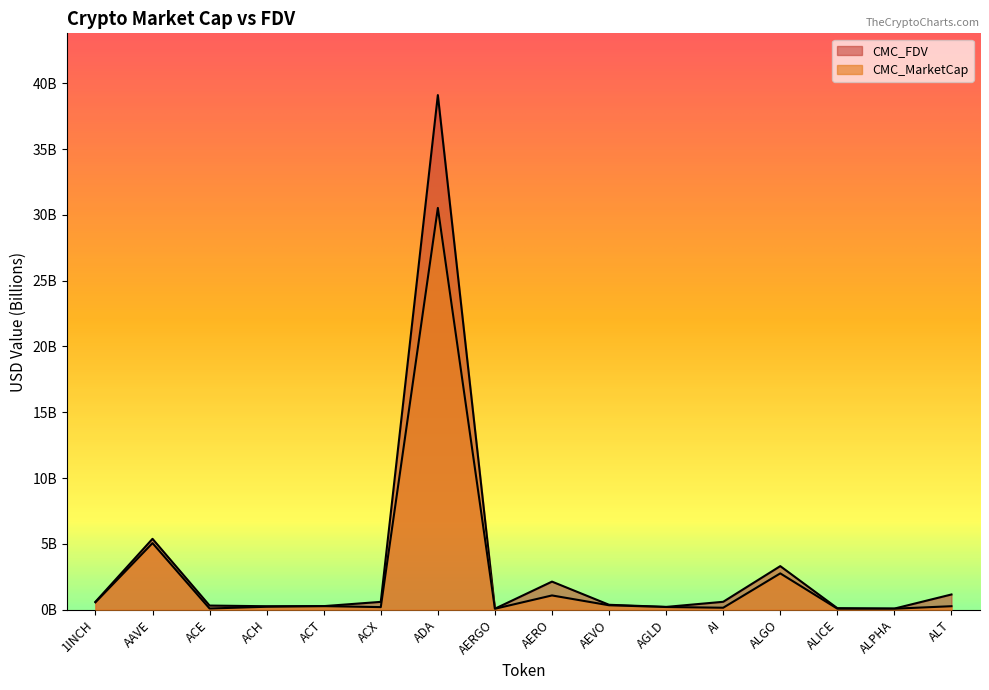

What is the smallest value displayed?

0.1